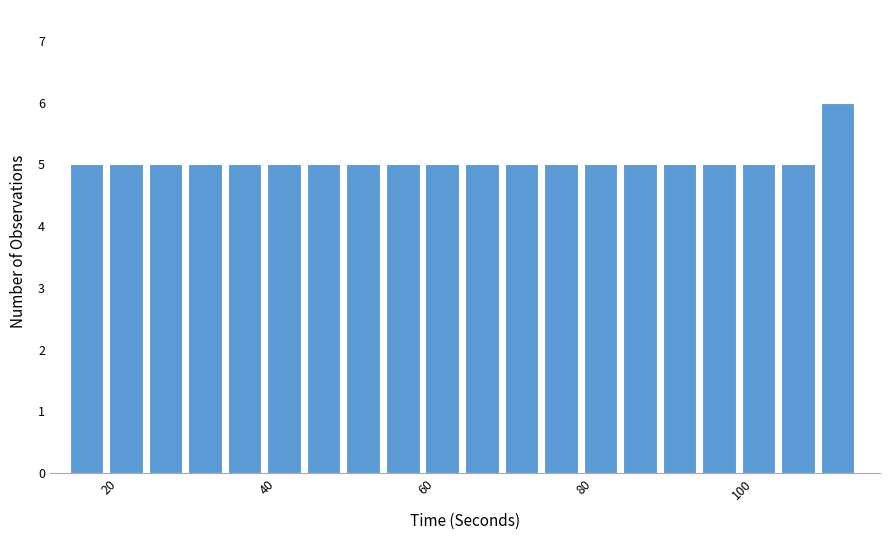

Around what value on the x-axis is the tallest bar? Give the approximate position of its centre, as read against the axis.

112